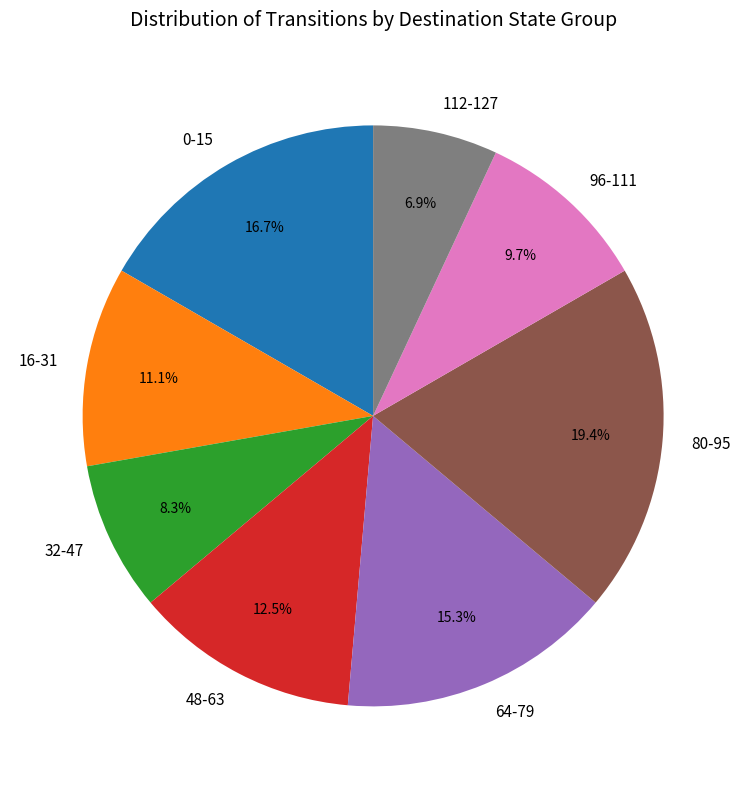

Is there a majority slice in this chart?

No